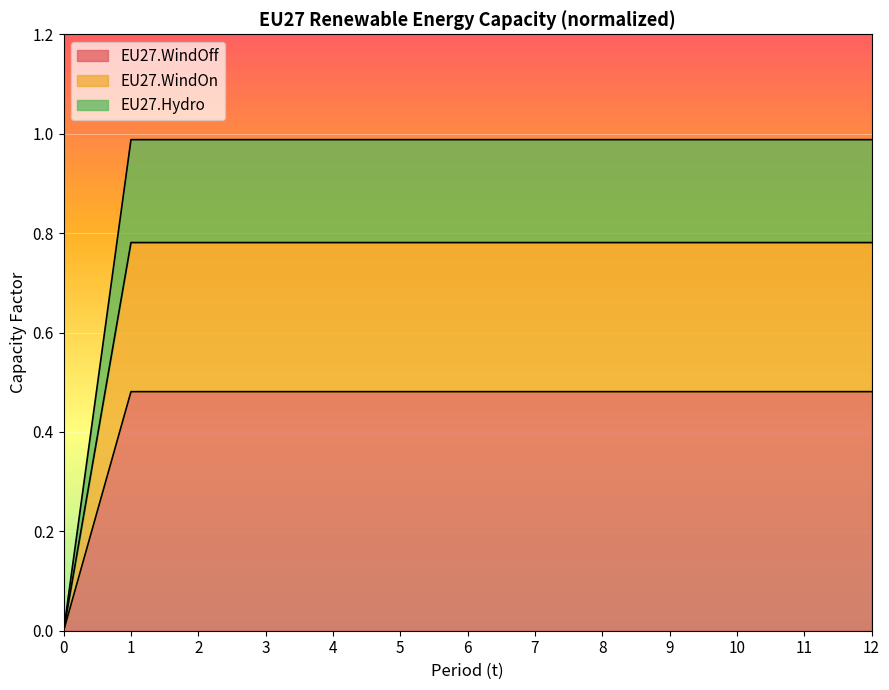

The value of EU27.Hydro at 6 is 1.7. True or false?

False